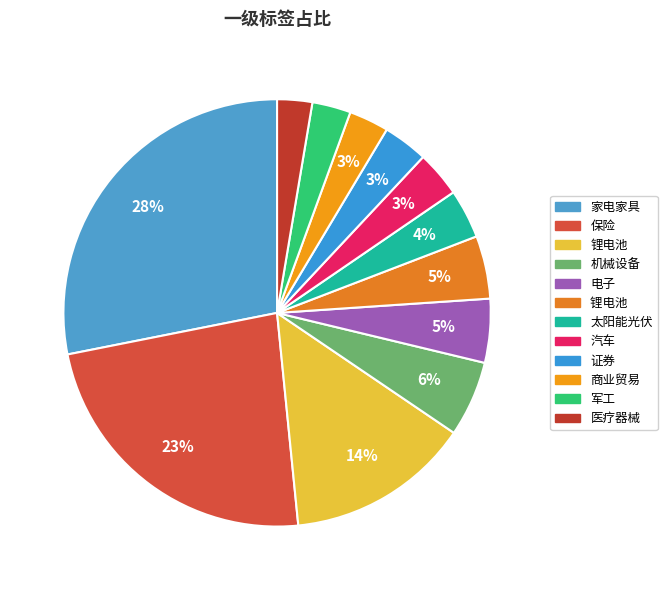

Count the number of slices in the pie.

12